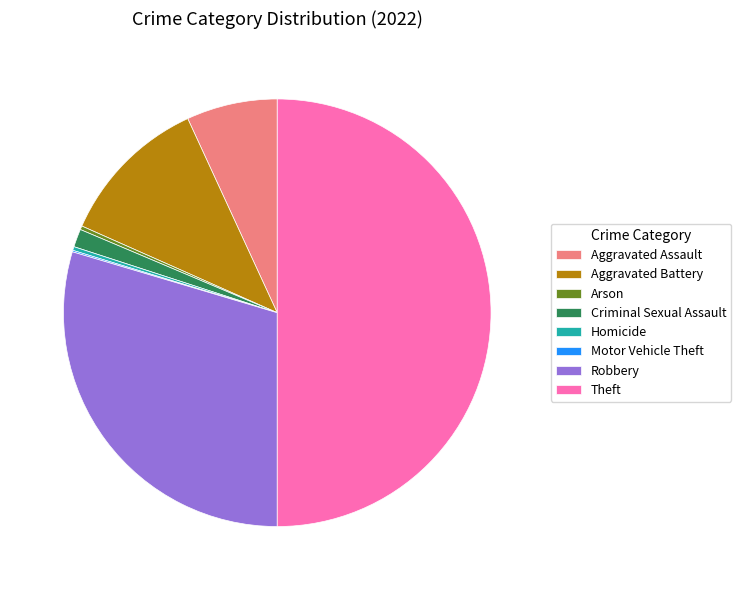

Which slice is the largest?

Theft